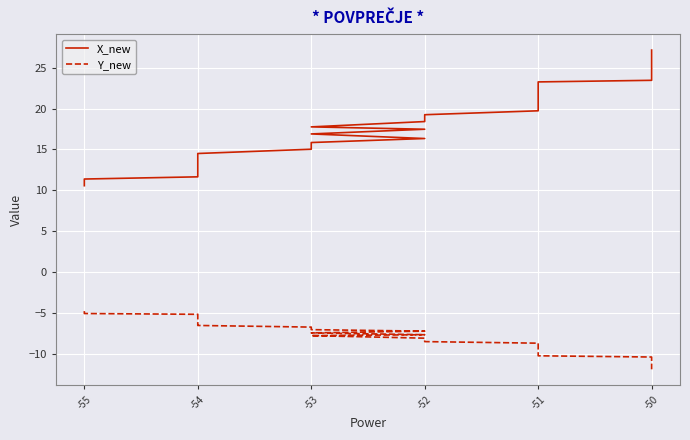

True or false: X_new and Y_new cross at least once.

False